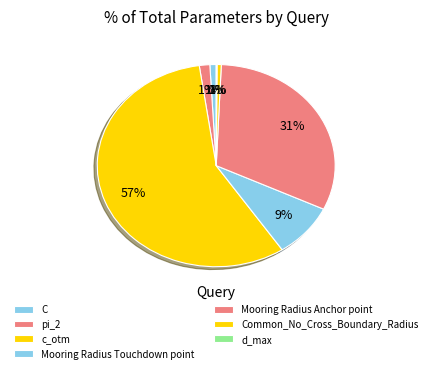

To the nearest percent, what is the difference between the Mooring Radius Touchdown point and d_max slice percentages?

8%